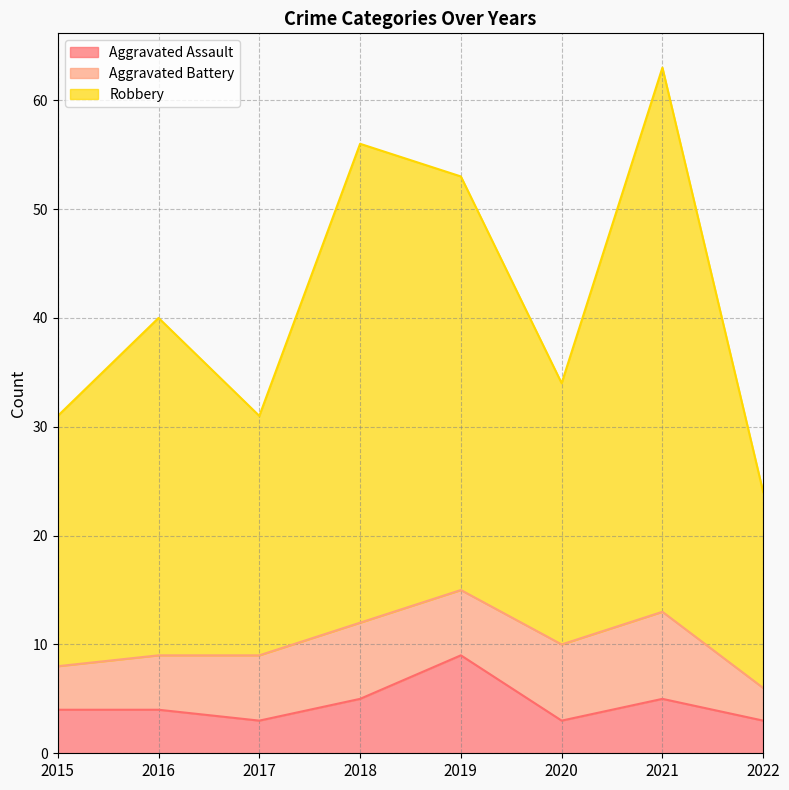

True or false: Aggravated Assault and Robbery intersect in this chart.

False